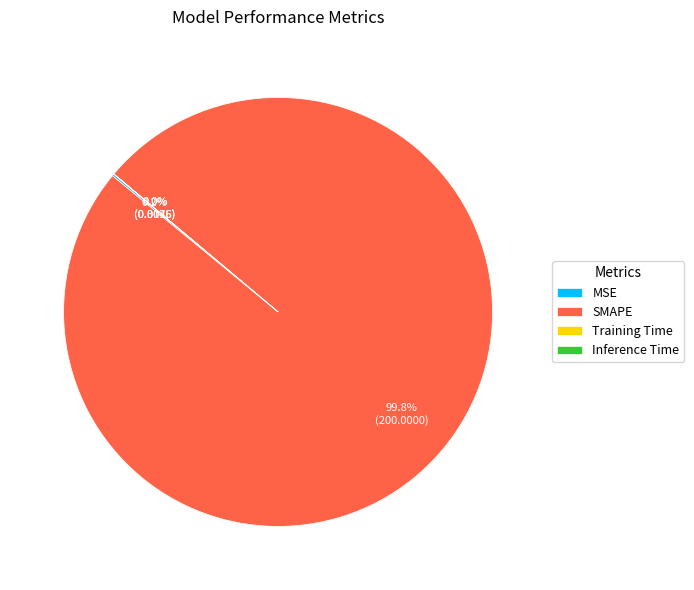

What is the largest slice in the pie chart?

SMAPE